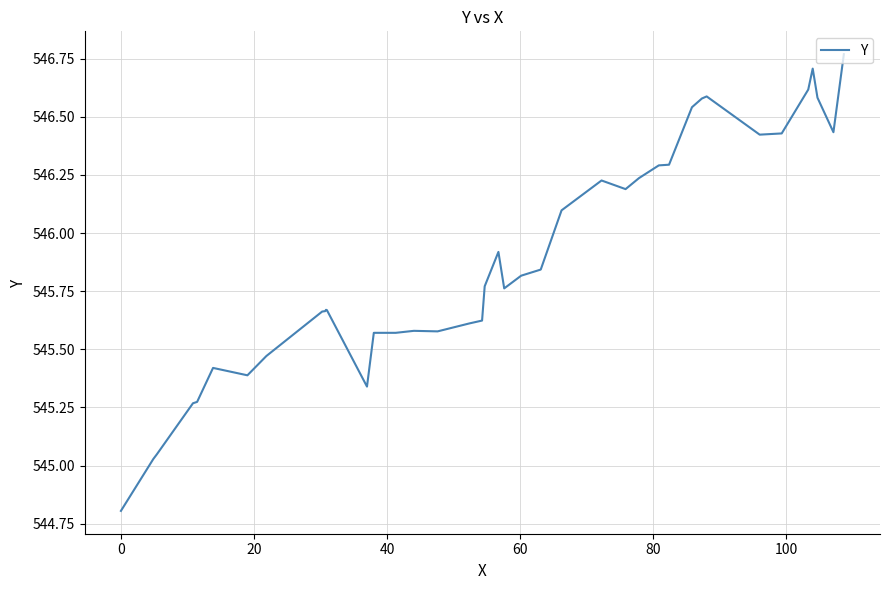

What is the difference between the maximum and minimum values?

2.0